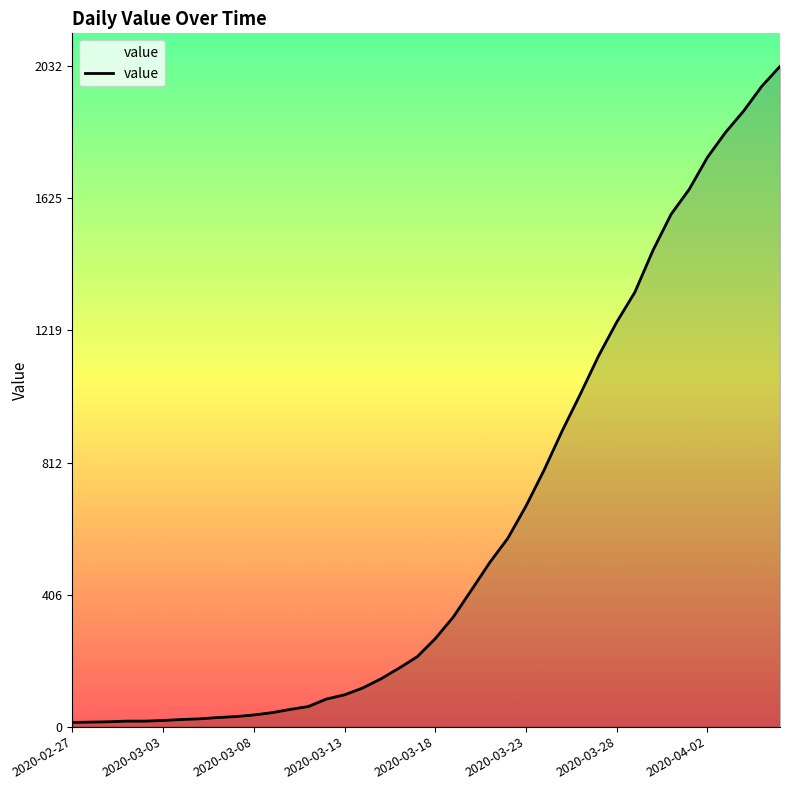

What is the greatest value displayed?

2032